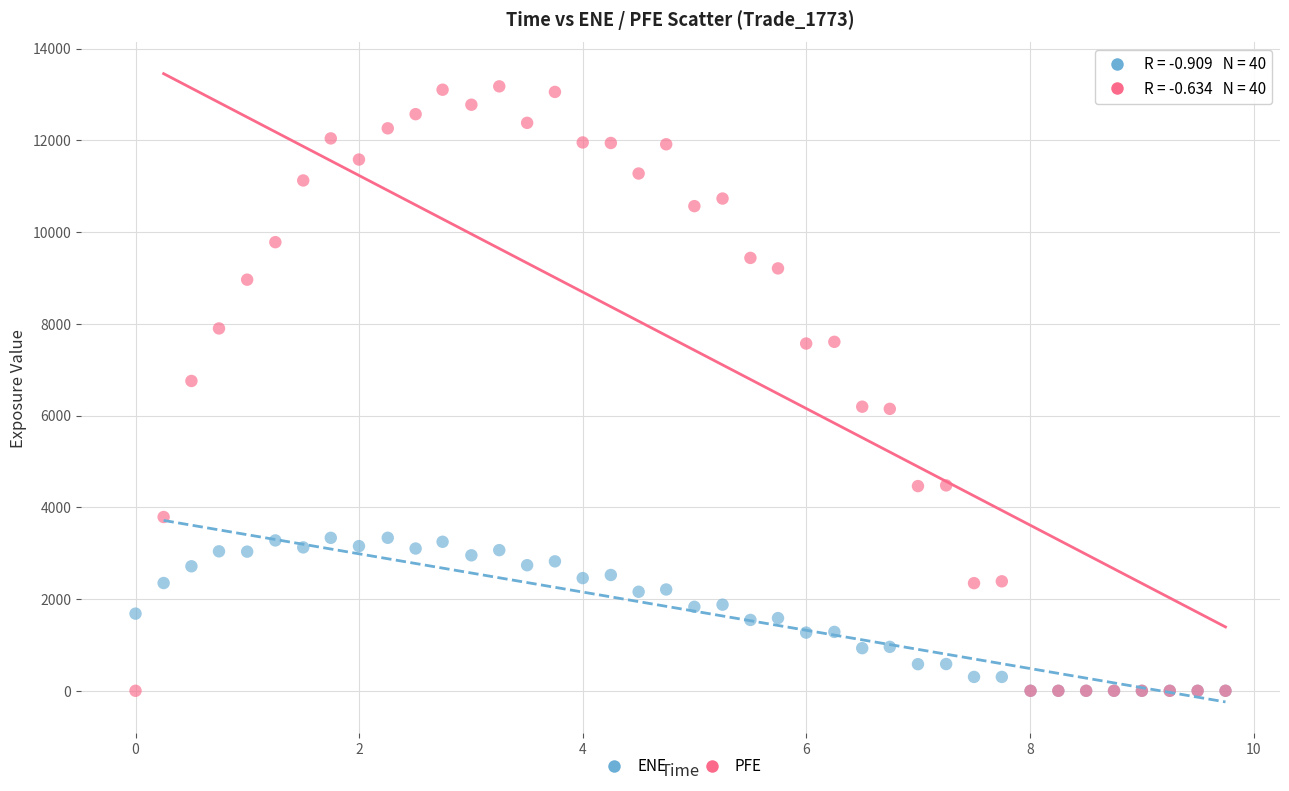

In the PFE series, what Y value is closest to 6587?

6753.4